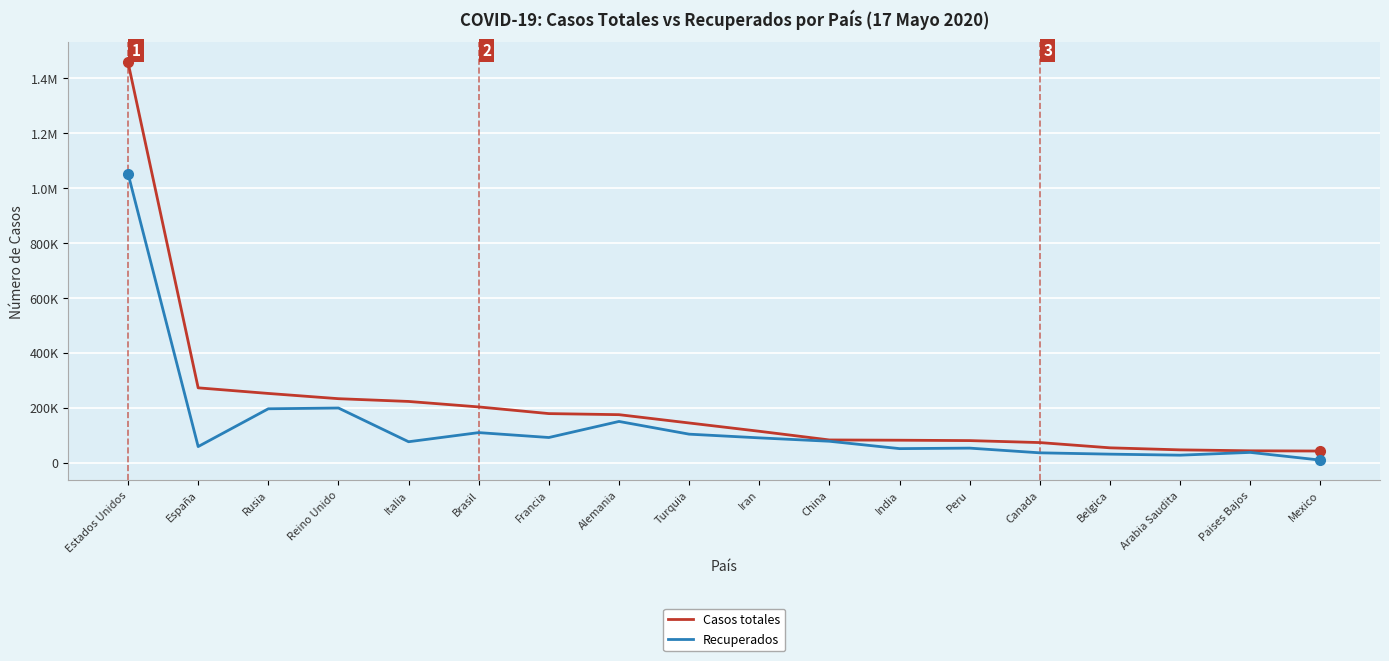

What are all the series names shown in the legend?

Casos totales, Recuperados